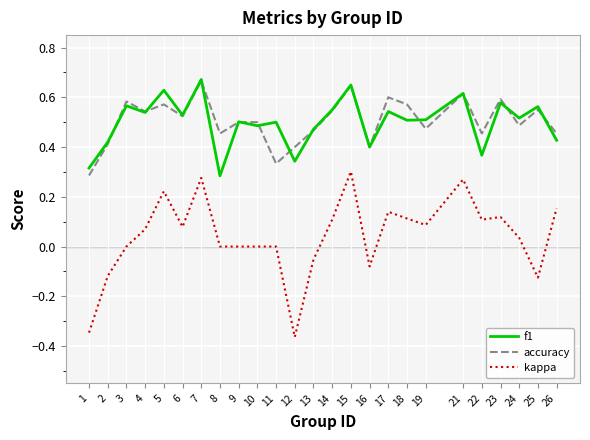

Which category has the lowest value across all series?

12